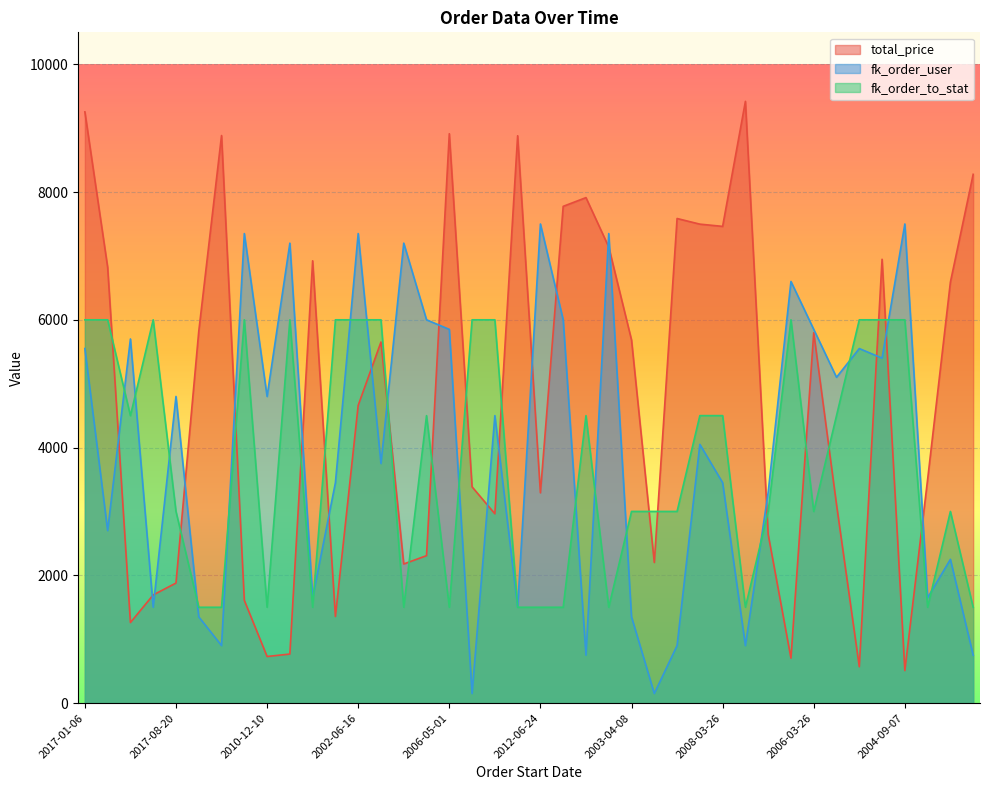

What is the label of the 17th point from the right?

2016-10-02